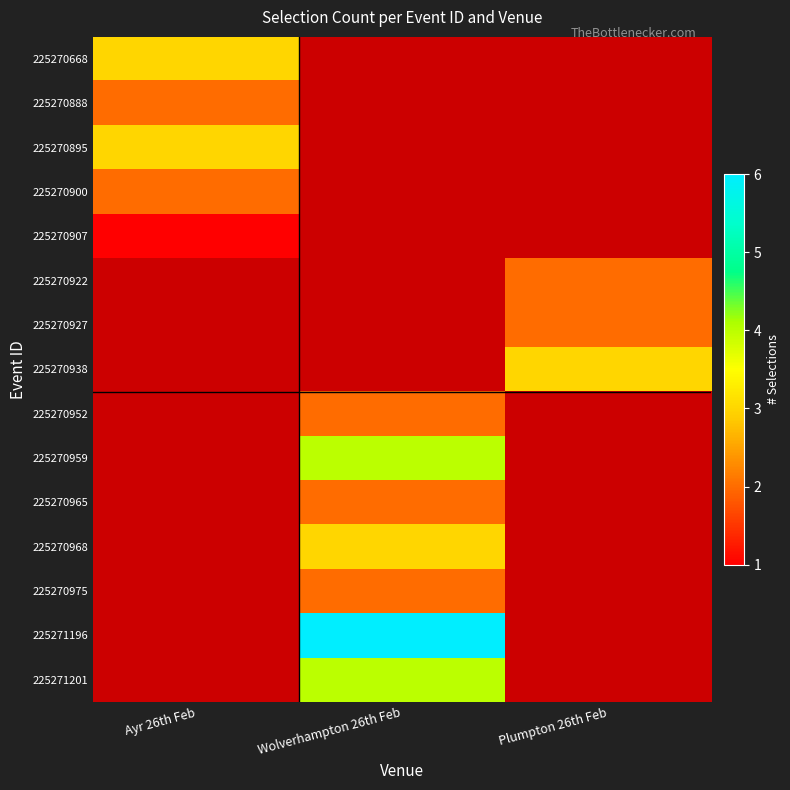

Which label corresponds to the smallest value in the chart?

Wolverhampton 26th Feb